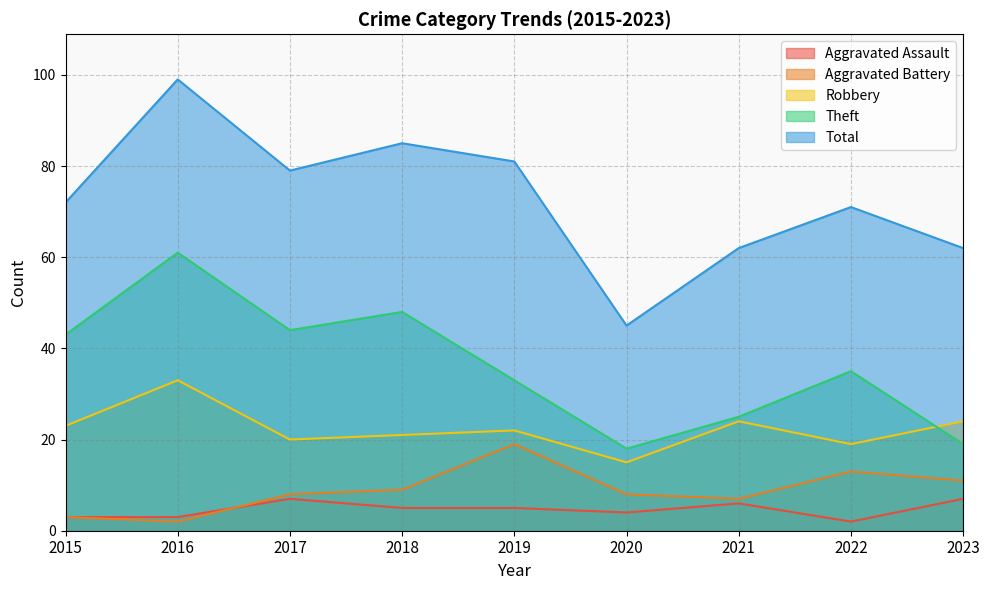

Which series ends up on top after the final intersection of Theft and Robbery?

Robbery